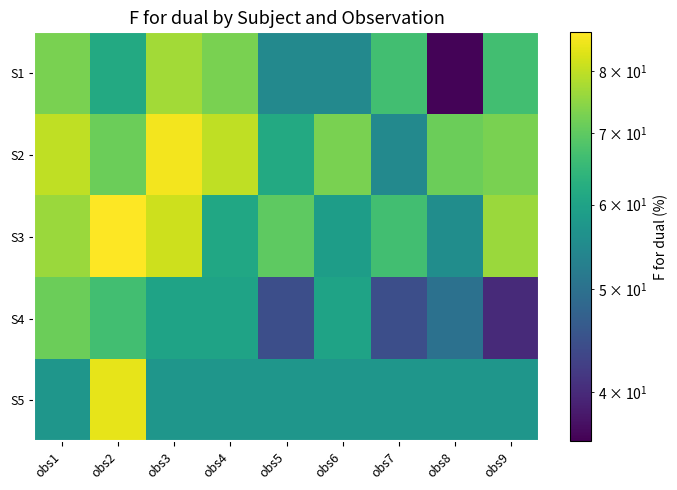

Count the number of data series in this chart.

5